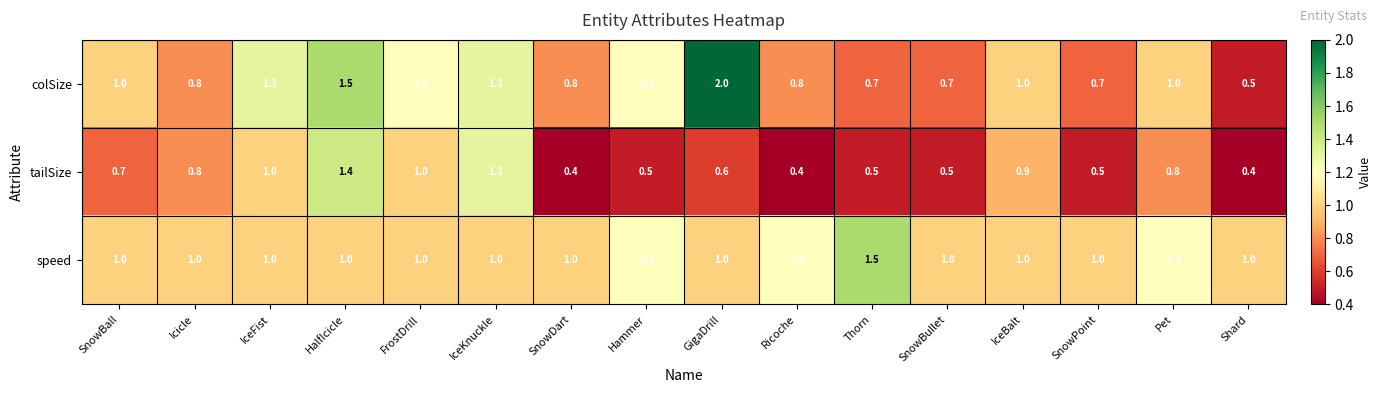

What is the total value across all series at FrostDrill?

3.2